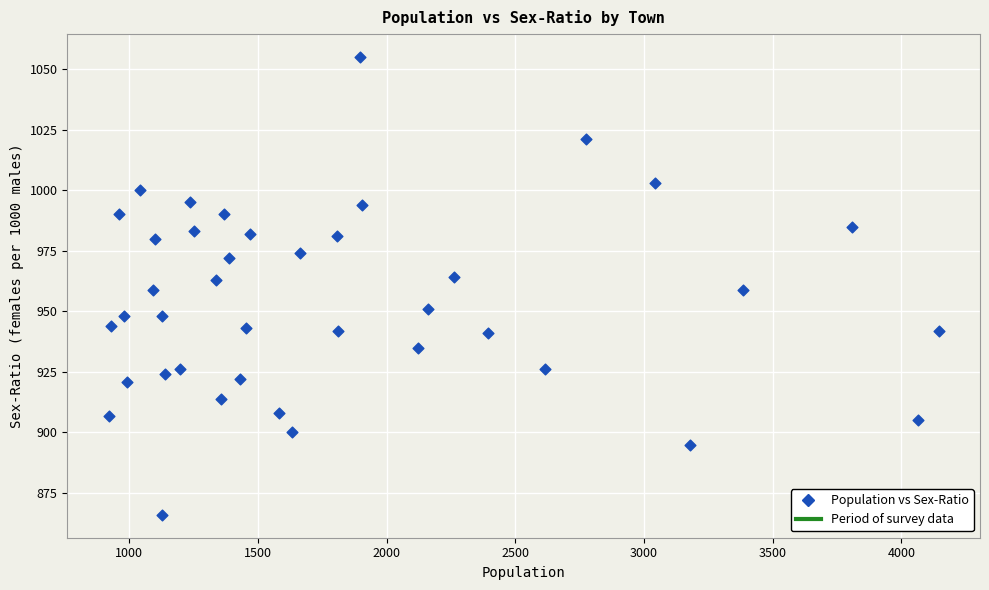

What is the range of X values (max minus min)?

3223